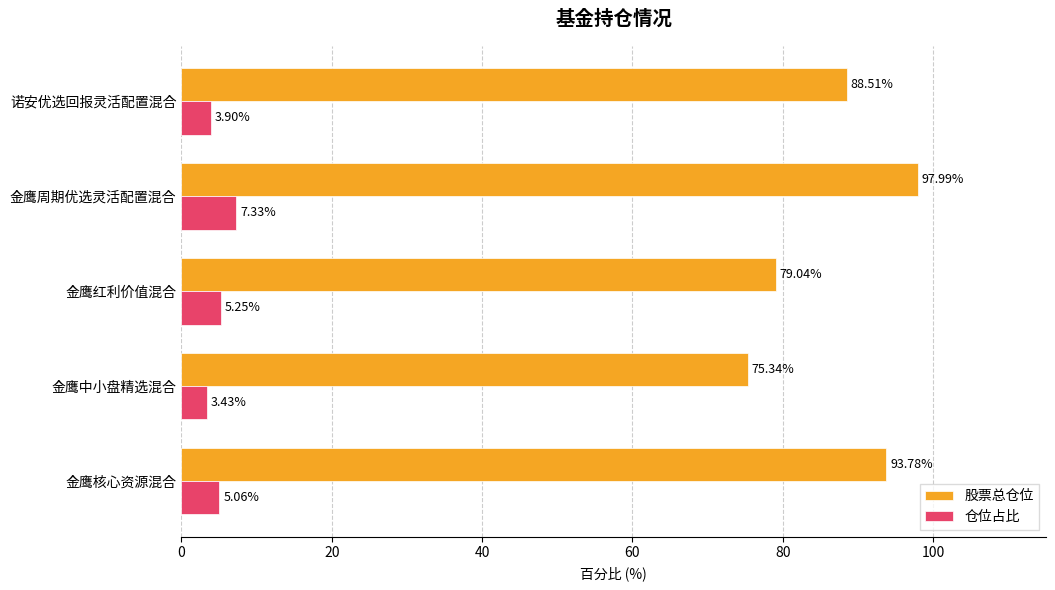

Which series has the largest range (max minus min)?

股票总仓位